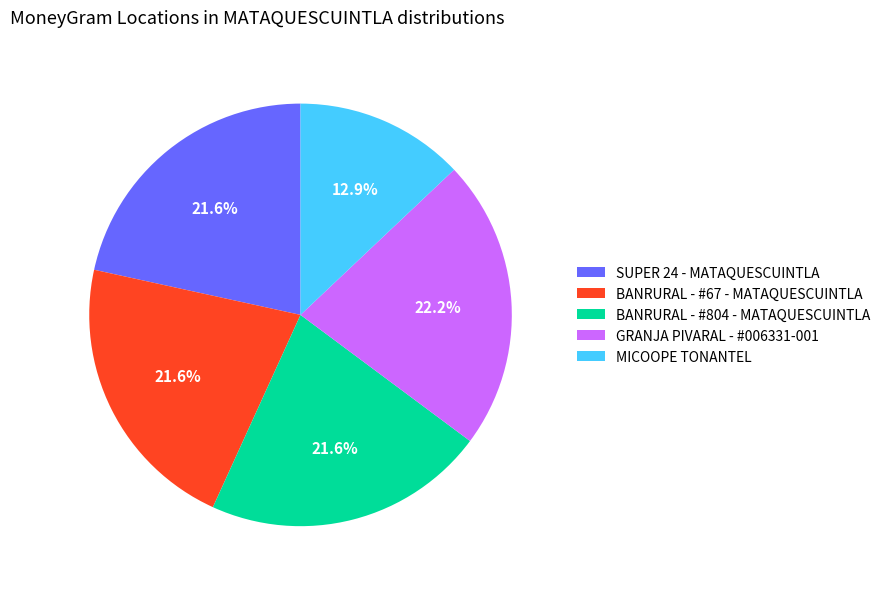

Between BANRURAL - #804 - MATAQUESCUINTLA and MICOOPE TONANTEL, which is larger?

BANRURAL - #804 - MATAQUESCUINTLA